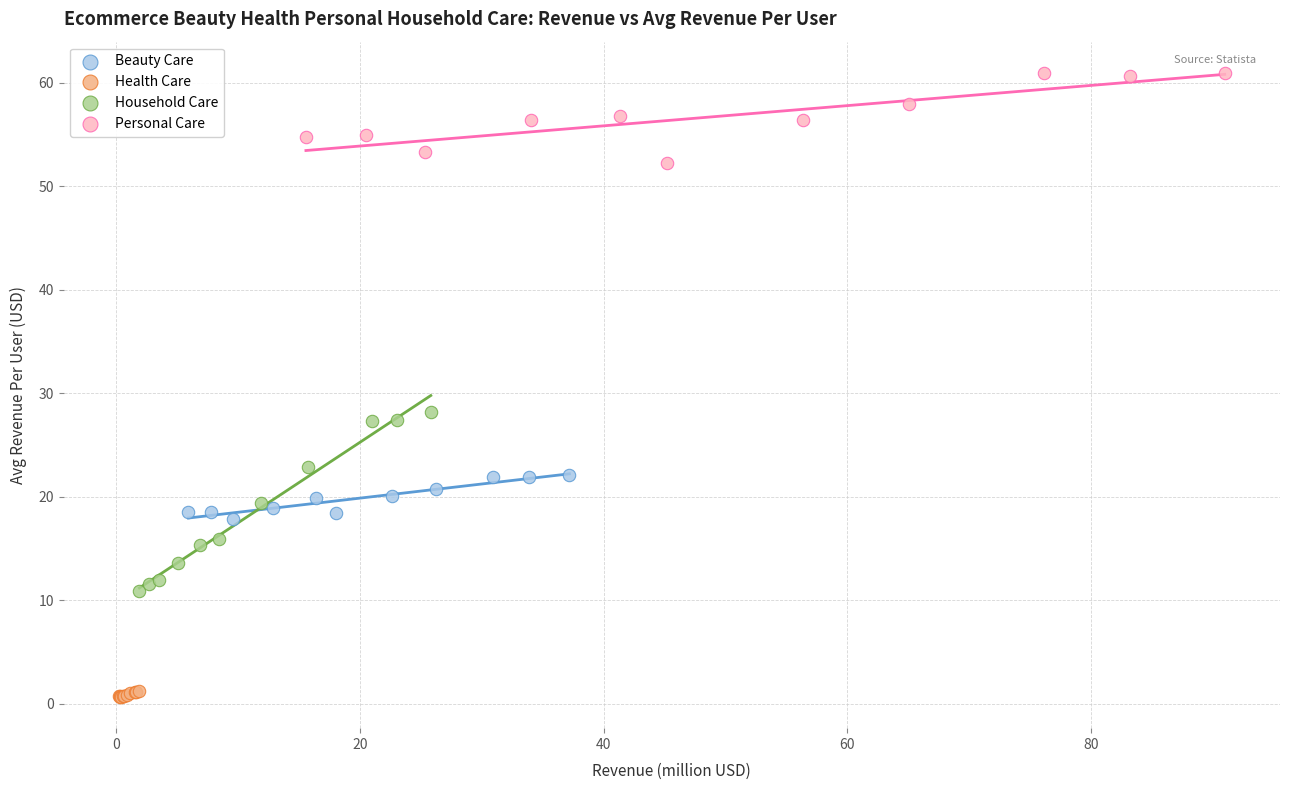

Which series has the largest Y range (max minus min)?

Household Care